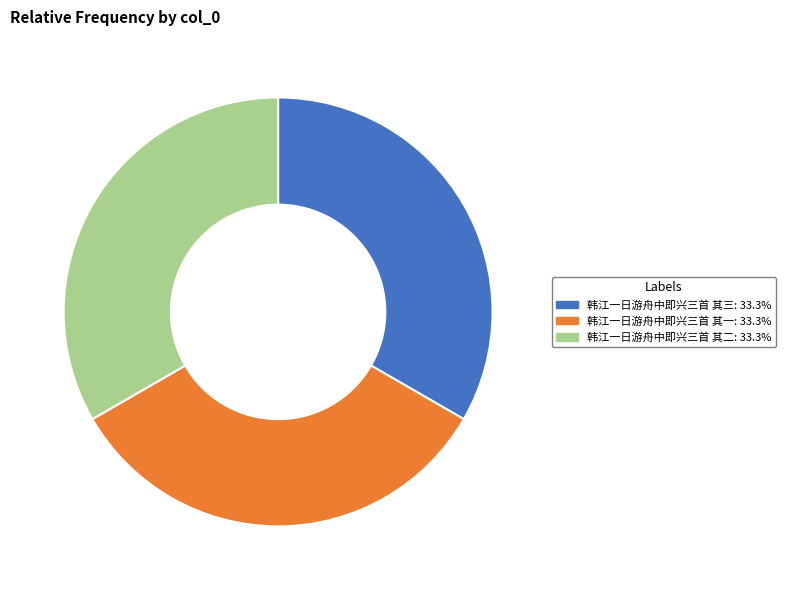

Do 韩江一日游舟中即兴三首 其二 and 韩江一日游舟中即兴三首 其三 together represent more than half of the pie?

Yes